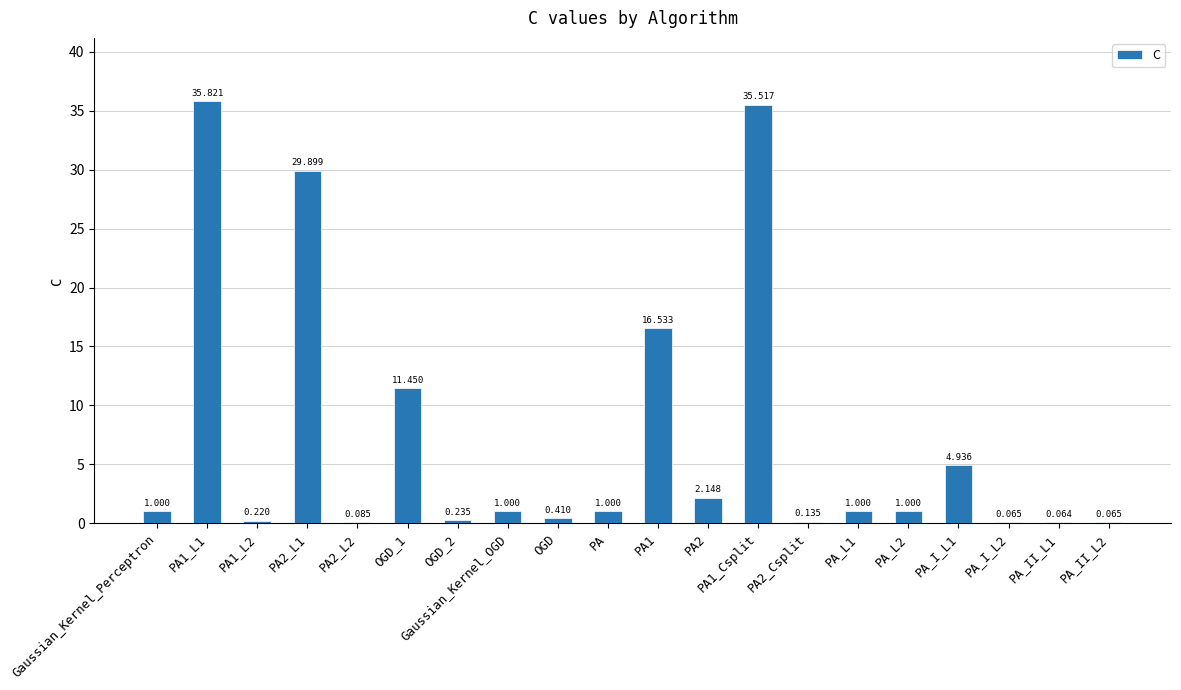

At which label does the data first exceed 1?

PA1_L1